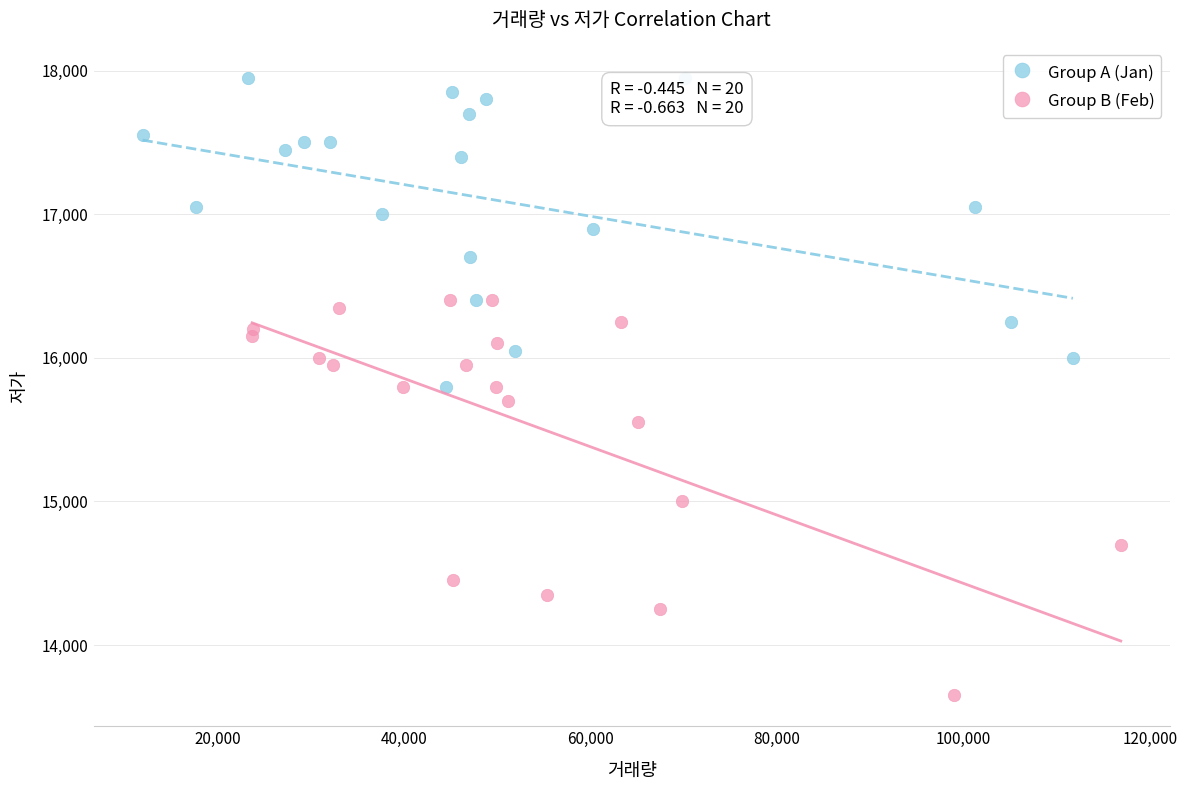

Which series contains the lowest Y value?

Group B (Feb)